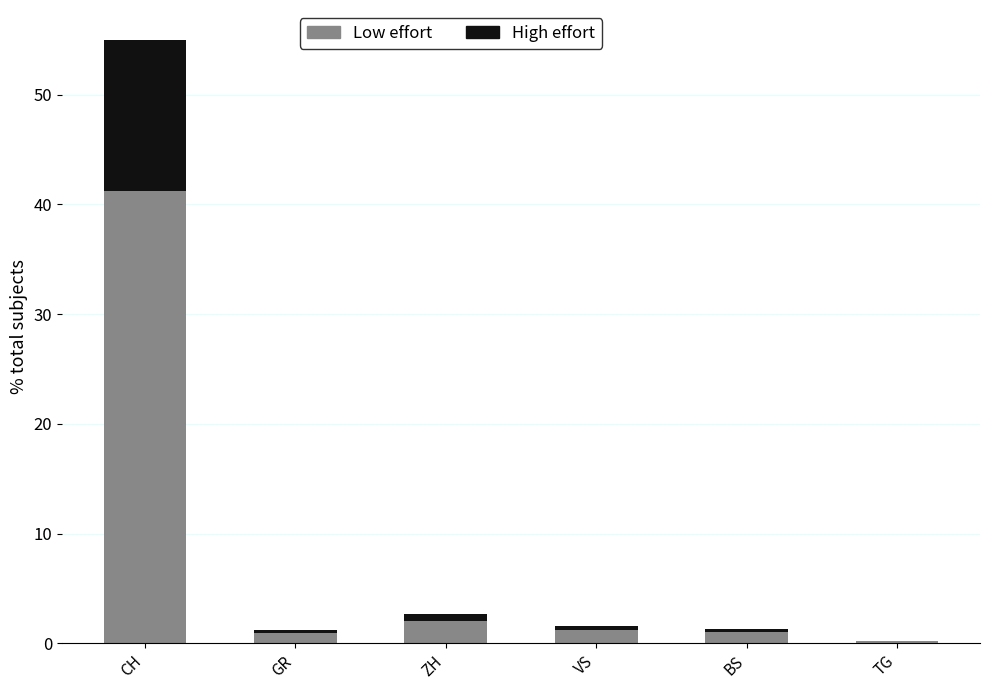

At which category is the sum across all series the highest?

CH